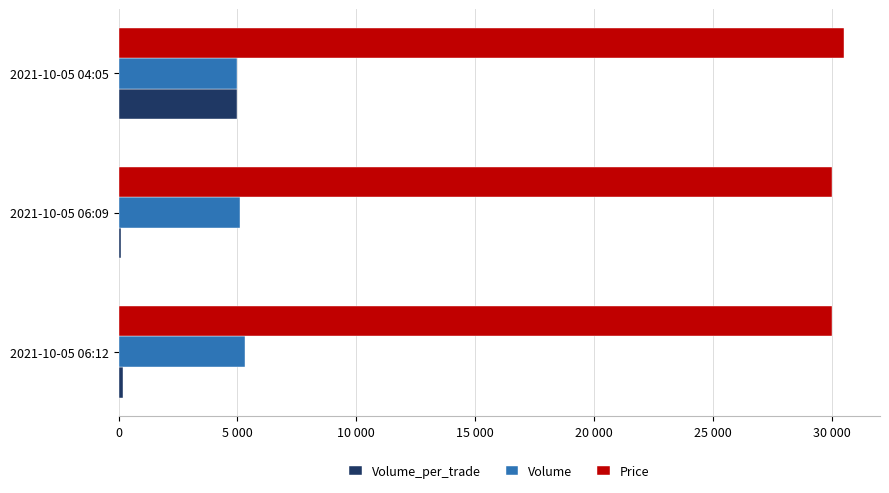

What are all the series names shown in the legend?

Volume_per_trade, Volume, Price